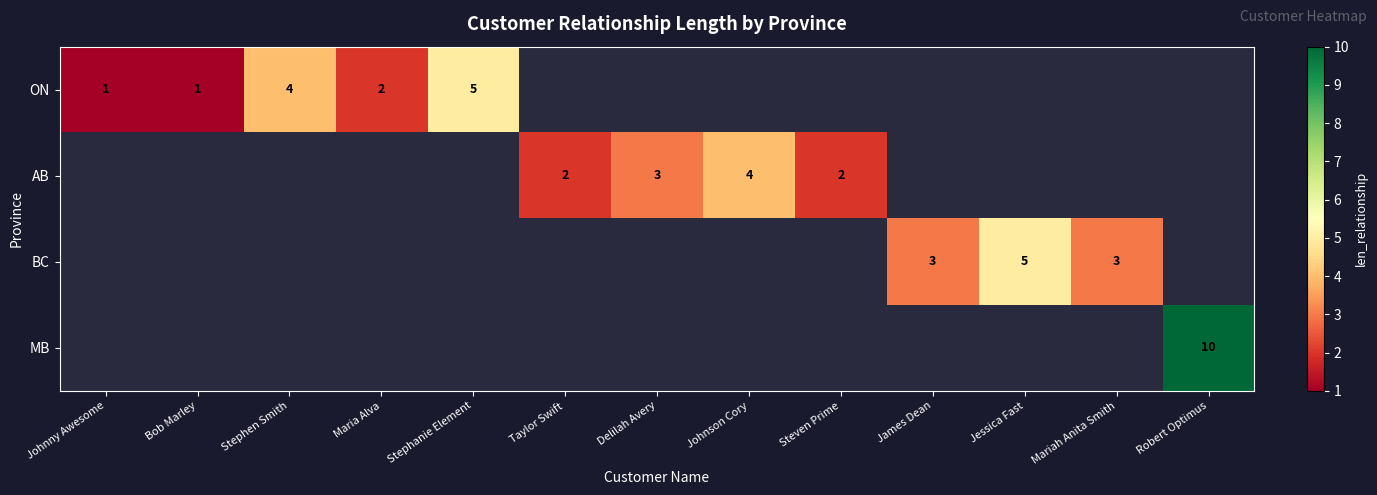

Which series has the widest spread of values?

ON